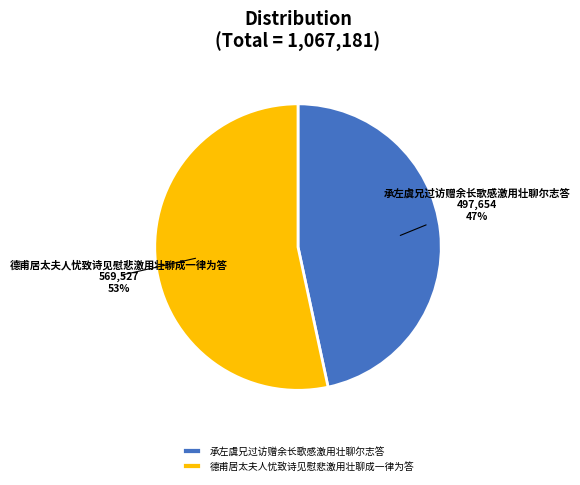

Combined, do 承左虞兄过访赠余长歌感激用壮聊尔志答 and 德甫居太夫人忧致诗见慰悲激用壮聊成一律为答 account for over 50%?

Yes